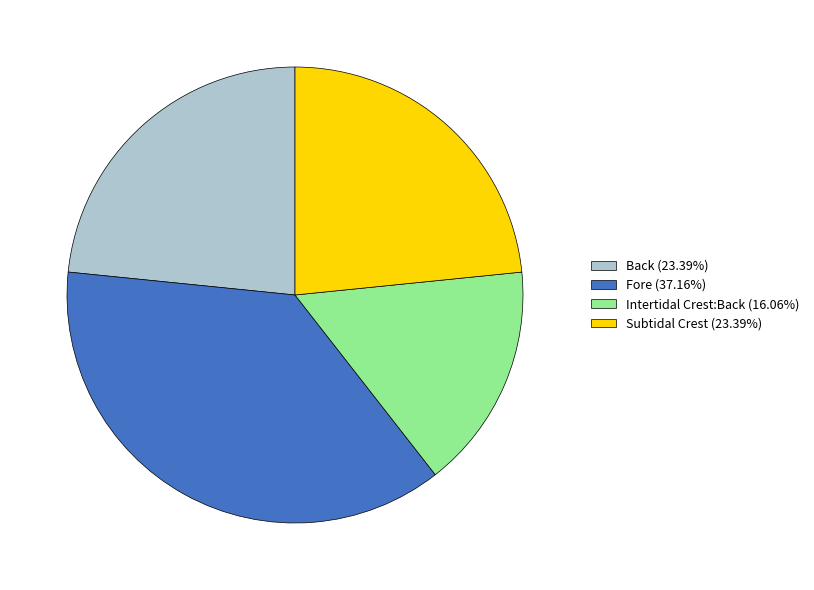

Which category has the smallest portion of the pie?

Intertidal Crest:Back